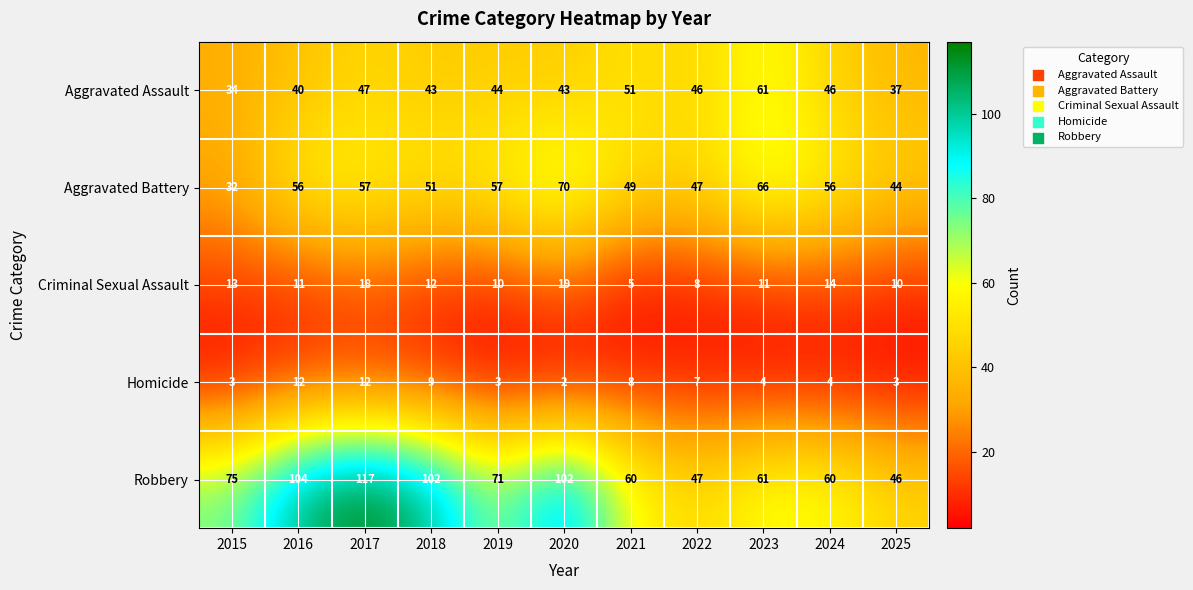

What is the sum of the Homicide values at 2021 and 2015?

11